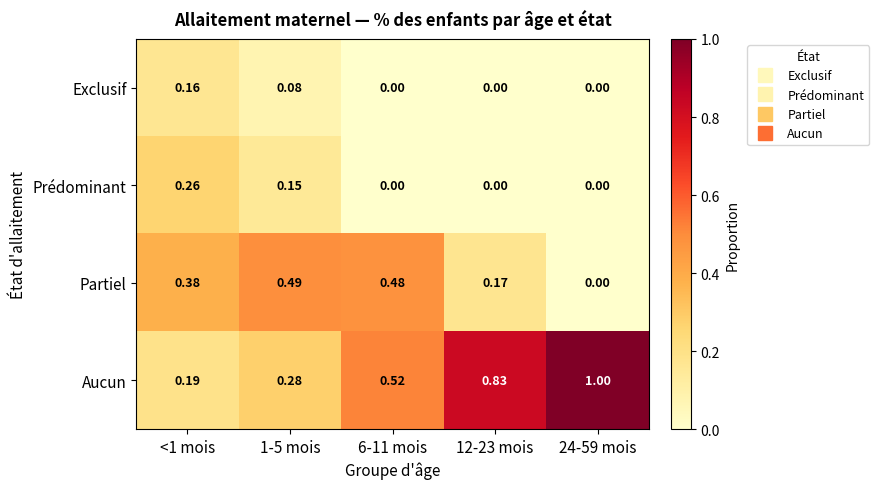

Which series has the largest total across all categories?

Aucun